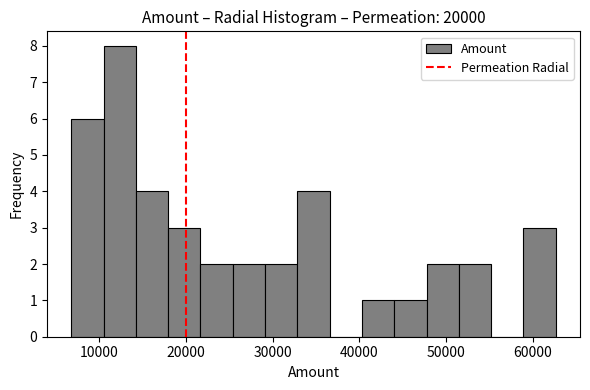

Around what value on the x-axis is the tallest bar? Give the approximate position of its centre, as read against the axis.

12000